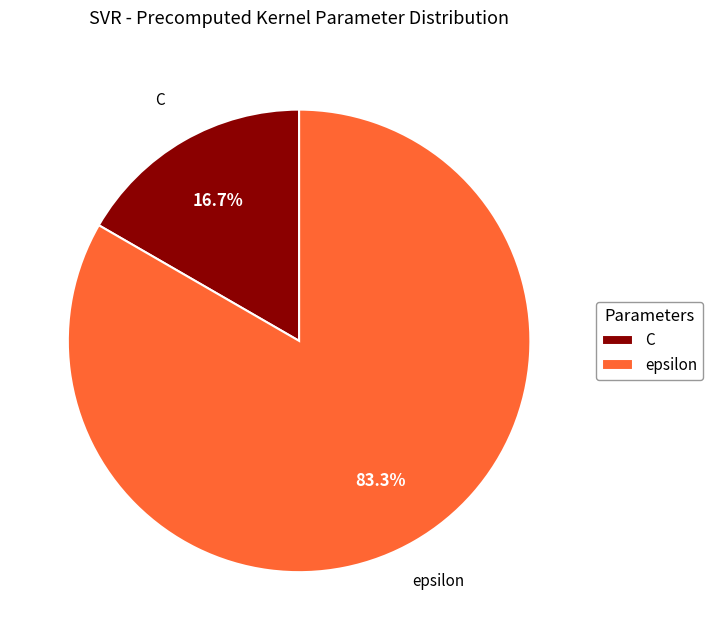

The epsilon slice represents 91% of the pie. True or false?

False